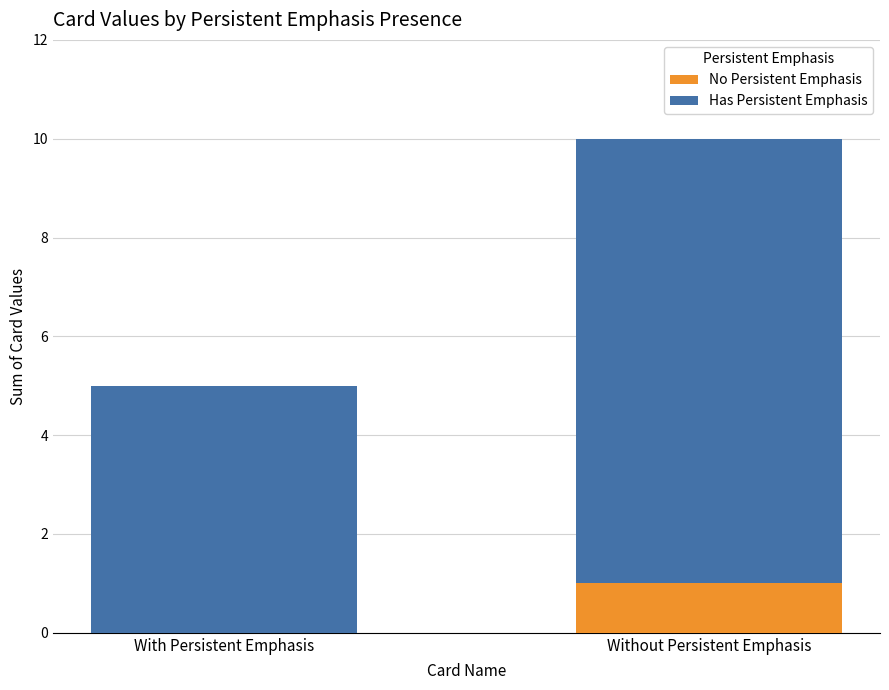

The No Persistent Emphasis series shows 0 at With Persistent Emphasis. True or false?

True